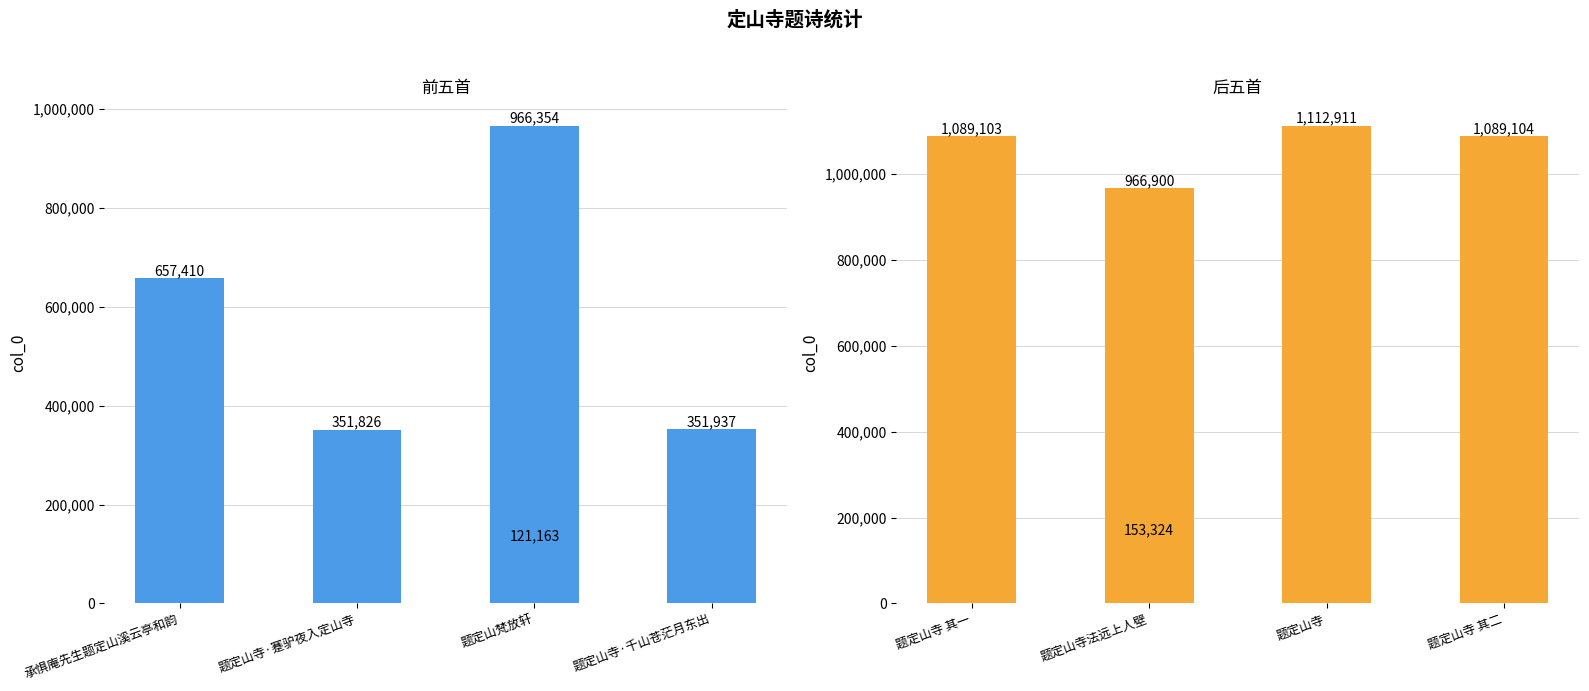

What is the difference between the second highest and minimum values in the col_0 (前5) series?

536247